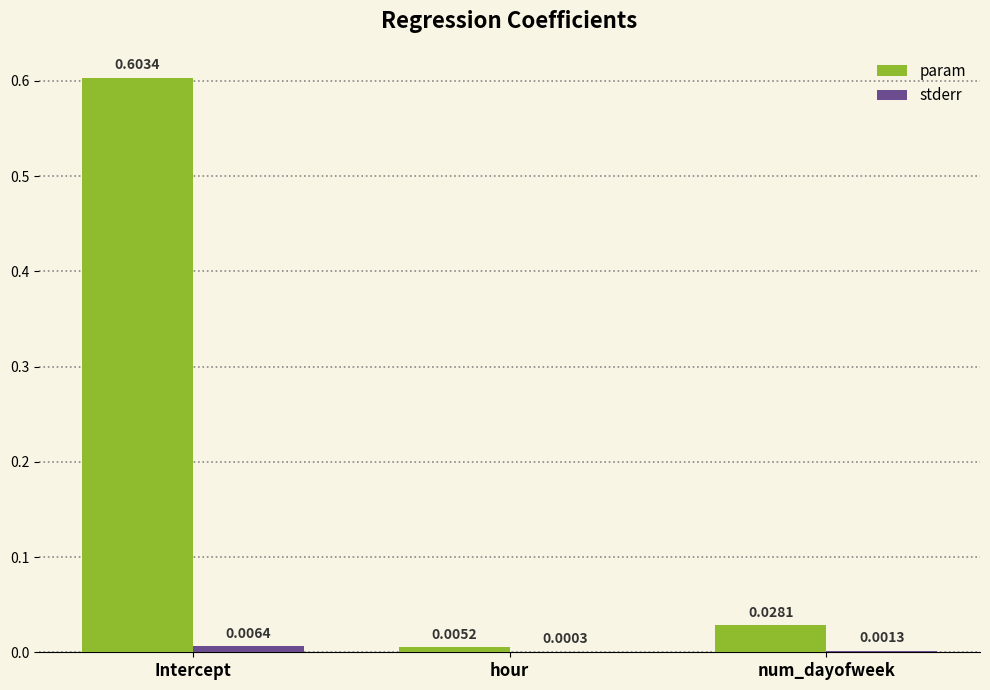

Which series has the widest spread of values?

param